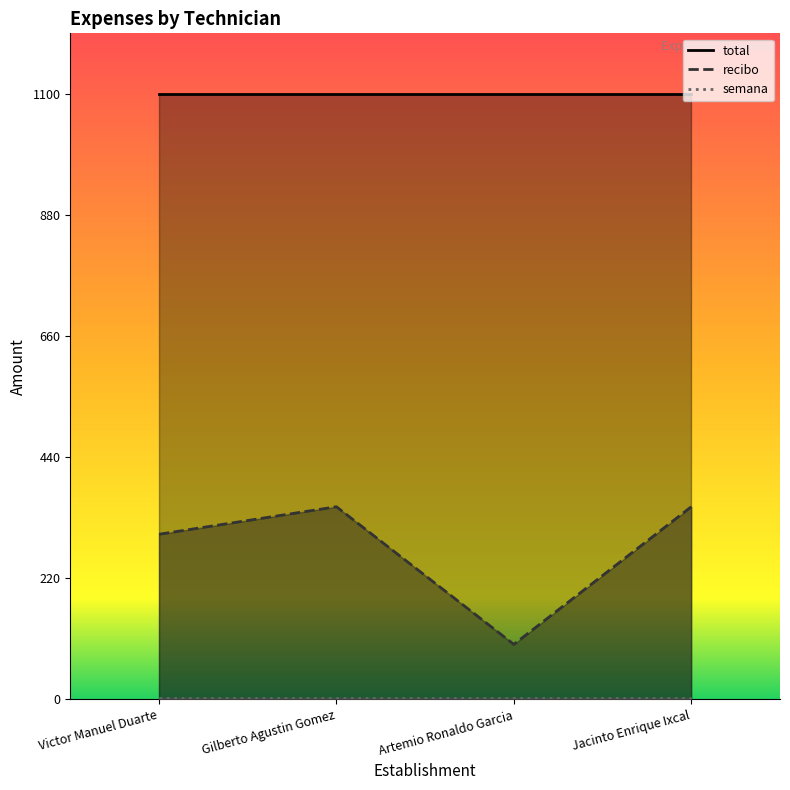

Count the number of data series in this chart.

3